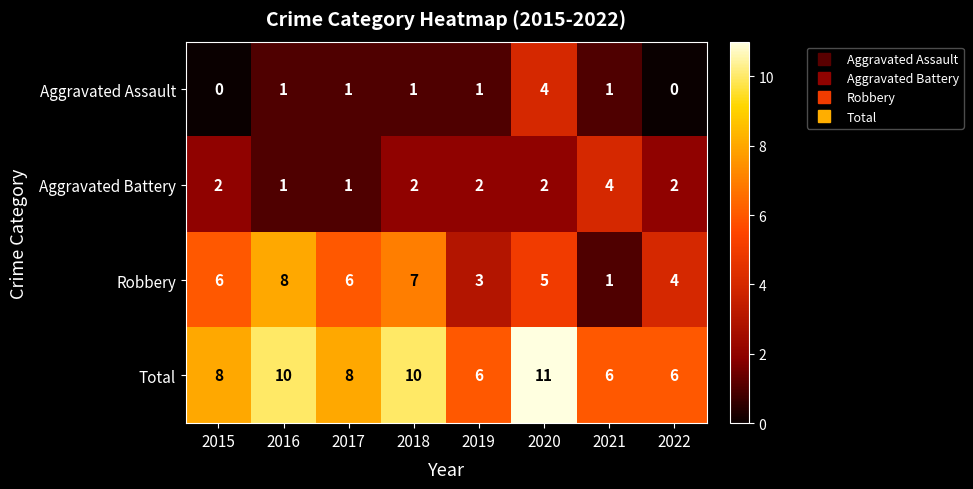

What is the difference between the Aggravated Assault values at 2016 and 2020?

3